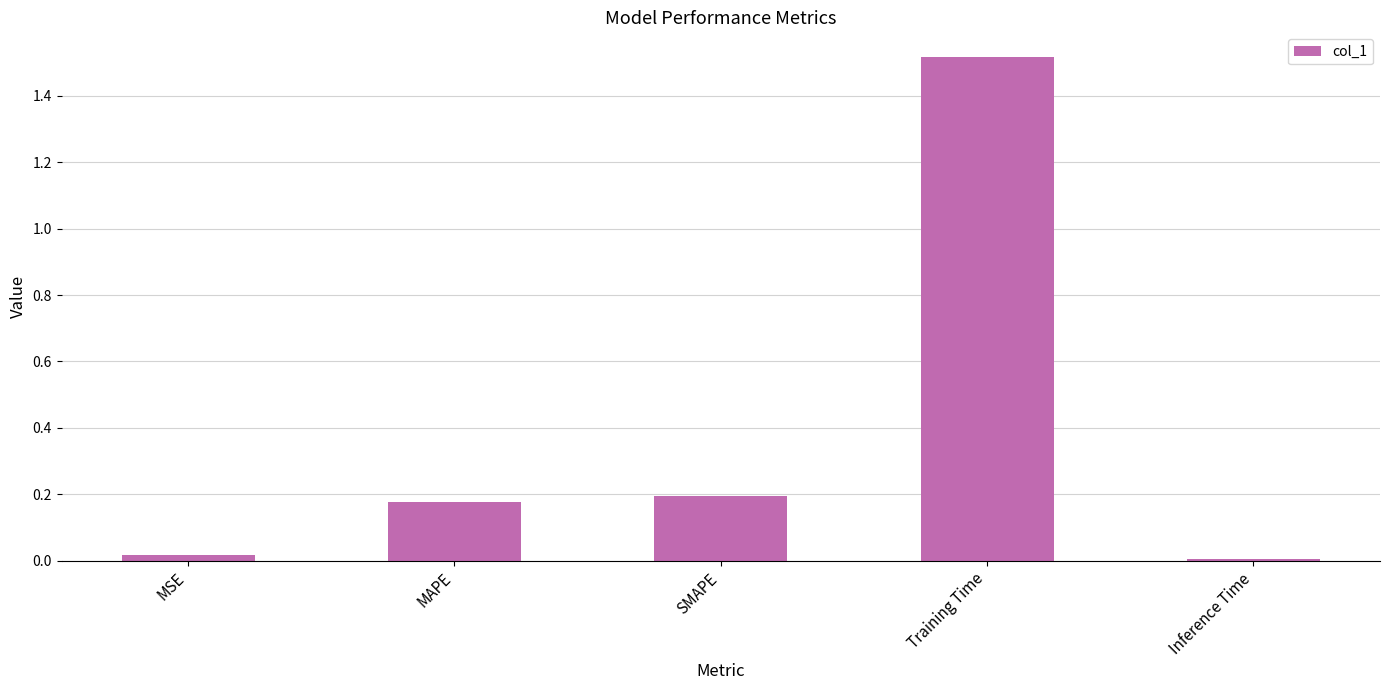

How many categories are shown in the chart?

5